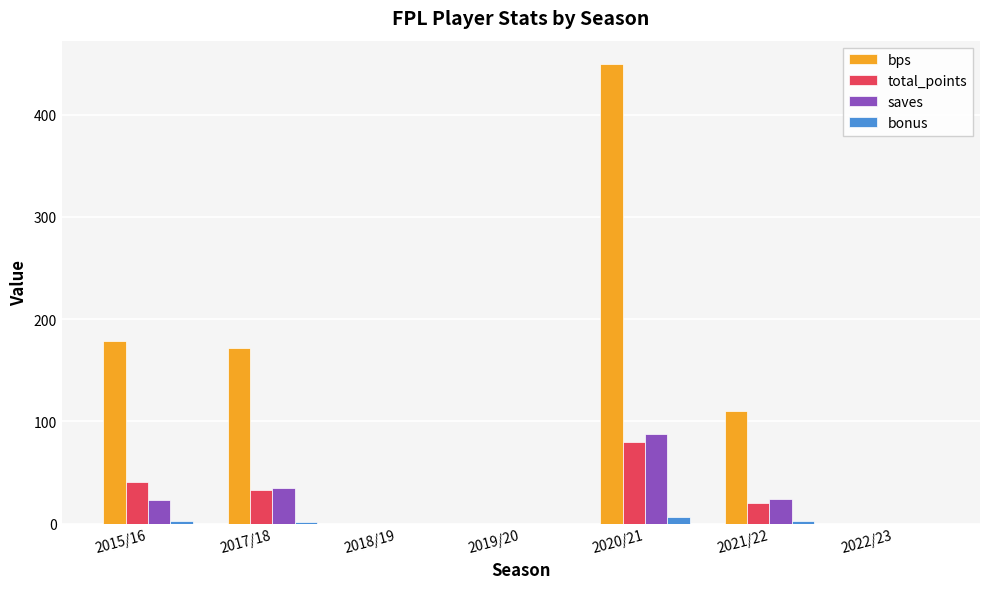

At which category is the sum across all series the highest?

2020/21